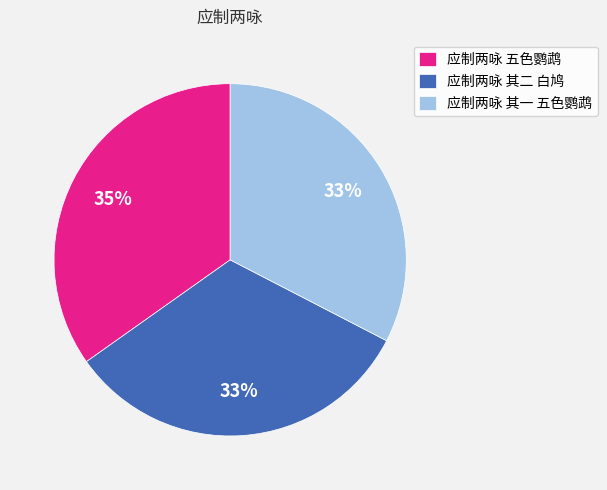

Which slice is the largest?

应制两咏 五色鹦鹉